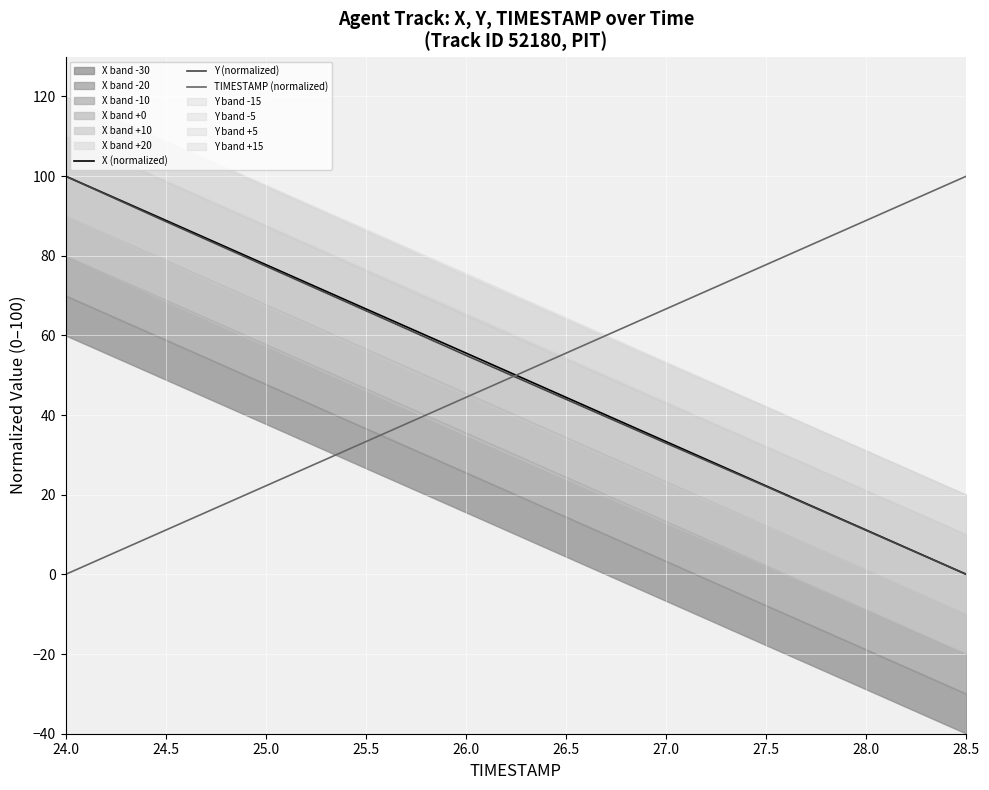

Reading left to right, transcribe all the data shown in this chart.

X (normalized): 24.0=100.0	24.5=88.9	25.0=77.8	25.5=66.7	26.0=55.6	26.5=44.5	27.0=33.3	27.5=22.2	28.0=11.1	28.5=0.0
Y (normalized): 24.0=100.0	24.5=88.6	25.0=77.4	25.5=66.2	26.0=55.0	26.5=44.0	27.0=32.9	27.5=22.1	28.0=11.0	28.5=0.0
TIMESTAMP (normalized): 24.0=0.0	24.5=11.1	25.0=22.2	25.5=33.3	26.0=44.4	26.5=55.6	27.0=66.7	27.5=77.8	28.0=88.9	28.5=100.0